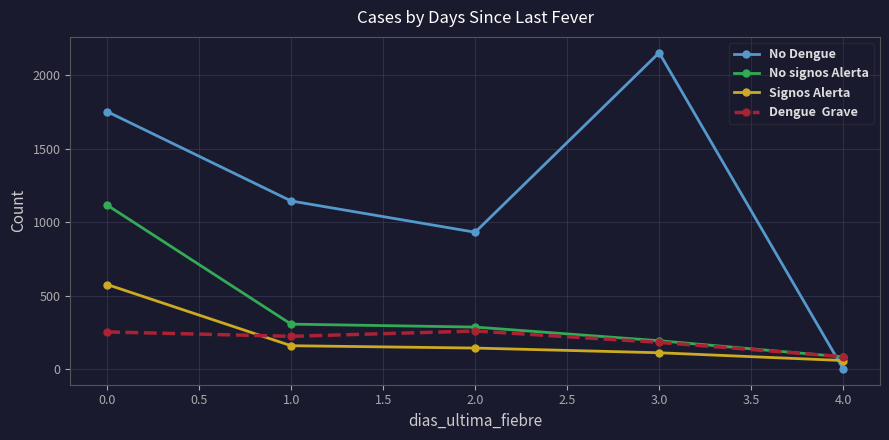

How many data points does each series have?

5